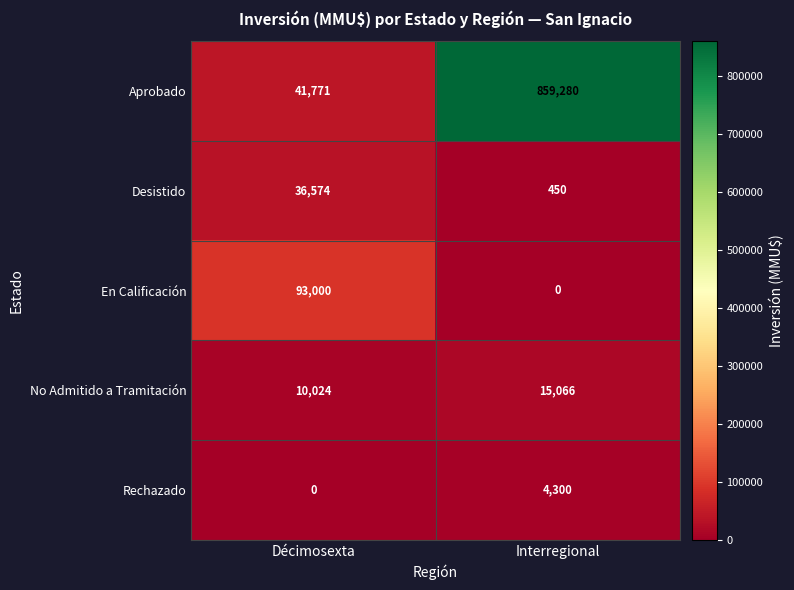

At Interregional, list the series in order from largest to smallest.

Aprobado, No Admitido a Tramitación, Rechazado, Desistido, En Calificación